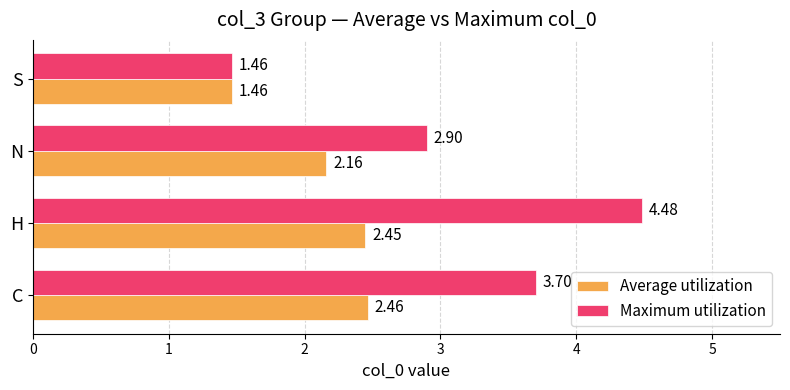

Rank the series by their average value, from lowest to highest.

Average utilization, Maximum utilization